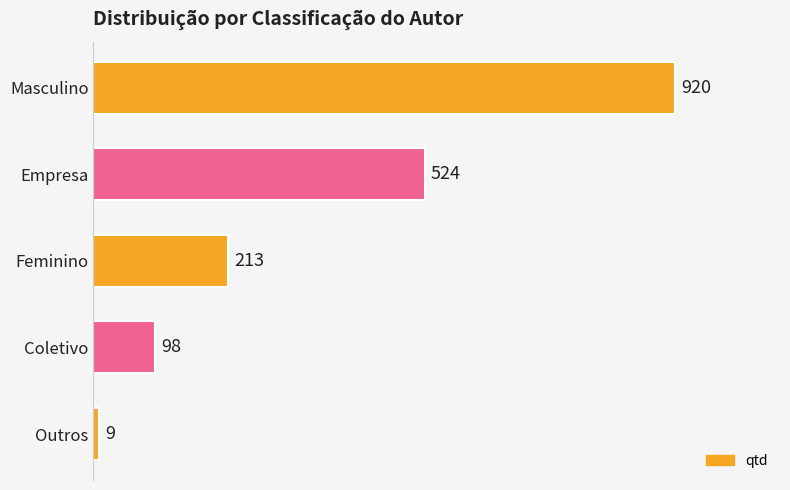

Rank the categories by value from lowest to highest.

Outros, Coletivo, Feminino, Empresa, Masculino